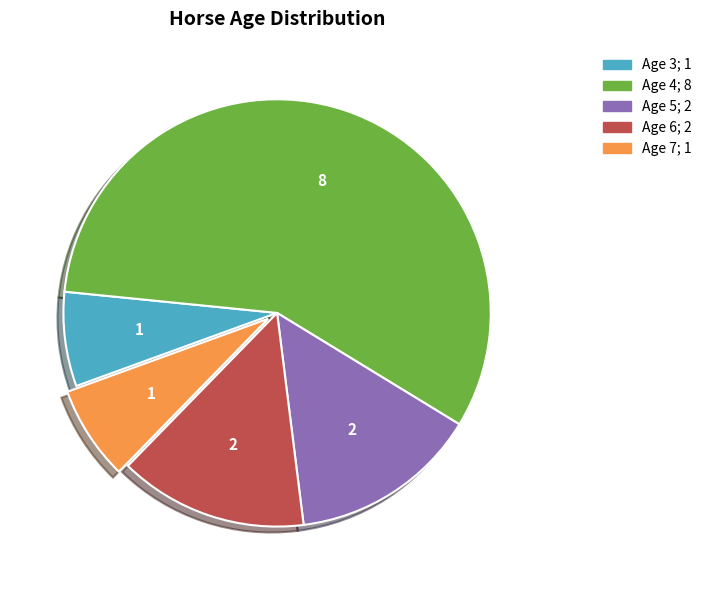

Is there a majority slice in this chart?

Yes